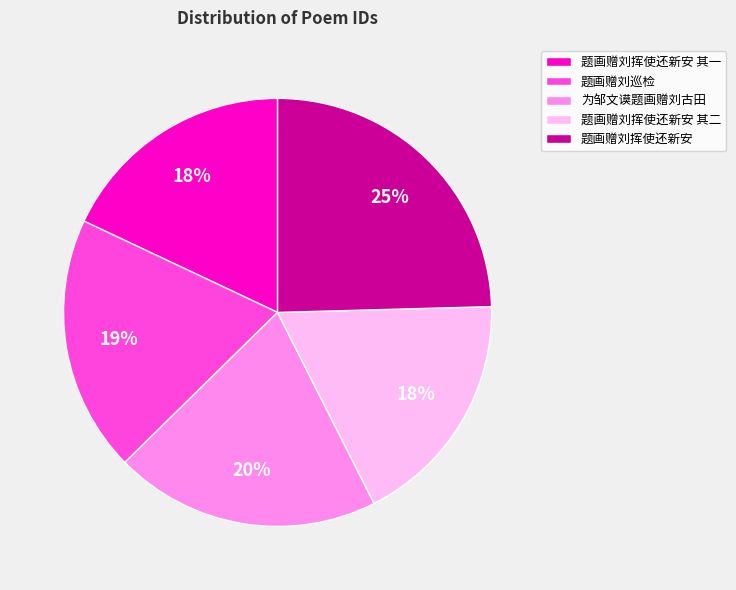

The 题画赠刘挥使还新安 slice represents 31% of the pie. True or false?

False